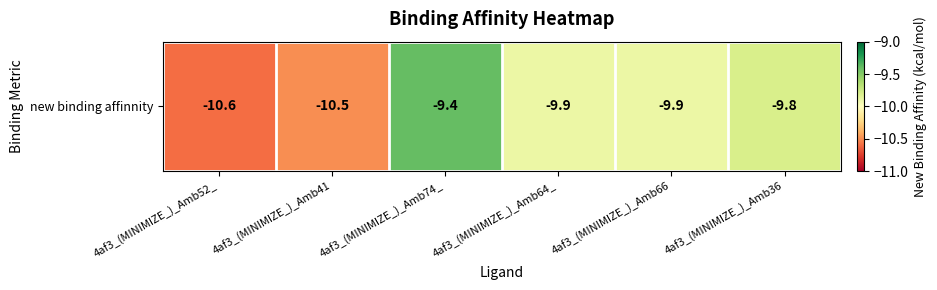

Reading left to right, what are all the values shown in this chart?

-10.6	-10.5	-9.4	-9.9	-9.9	-9.8